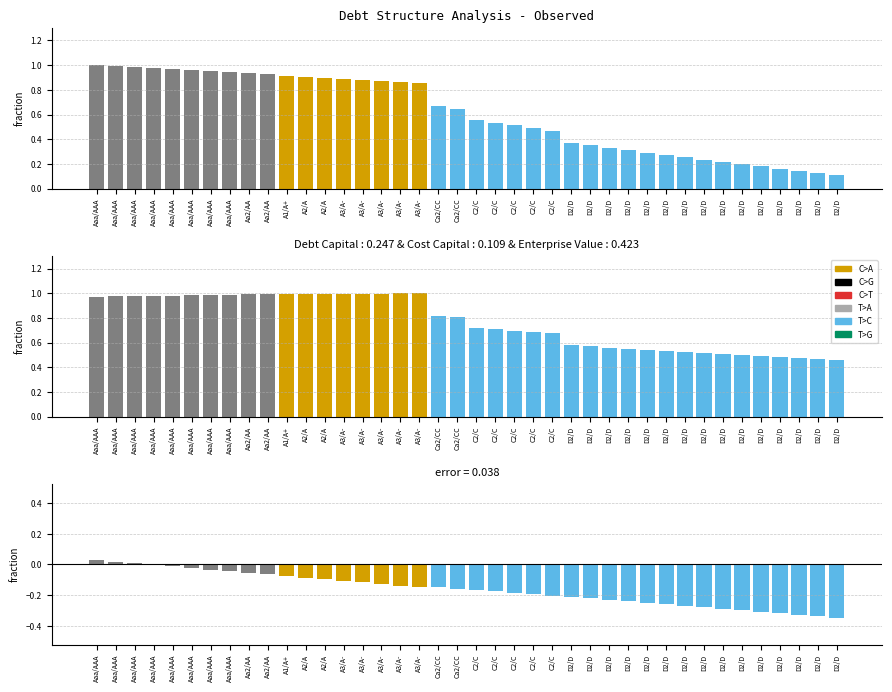

What is the approximate value of equity_value at Aa2/AA?

0.9